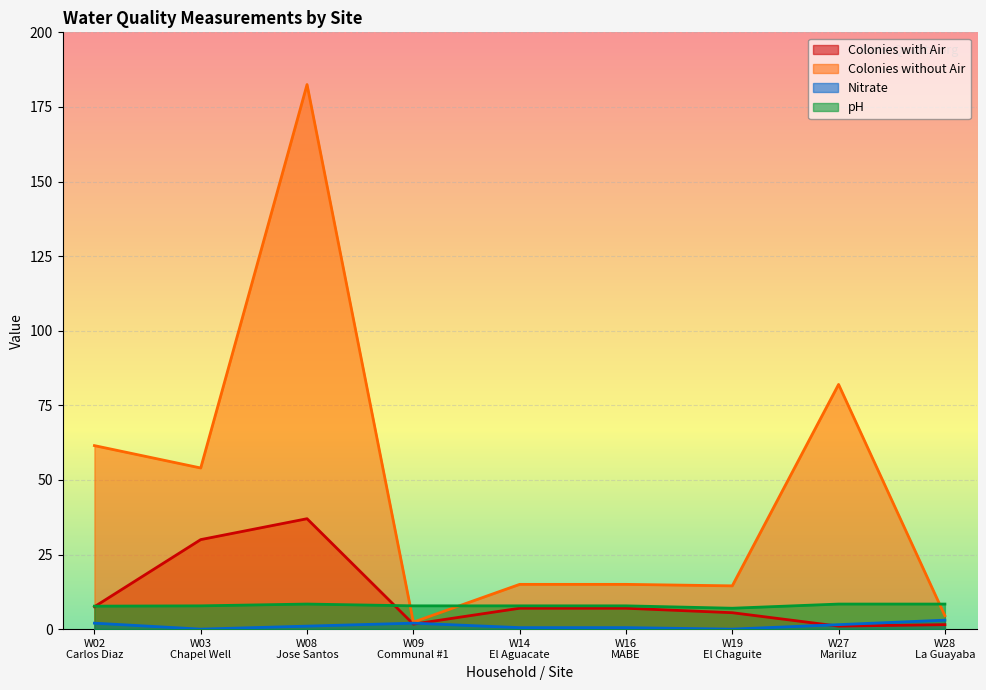

How many data points in pH are above 7?

8